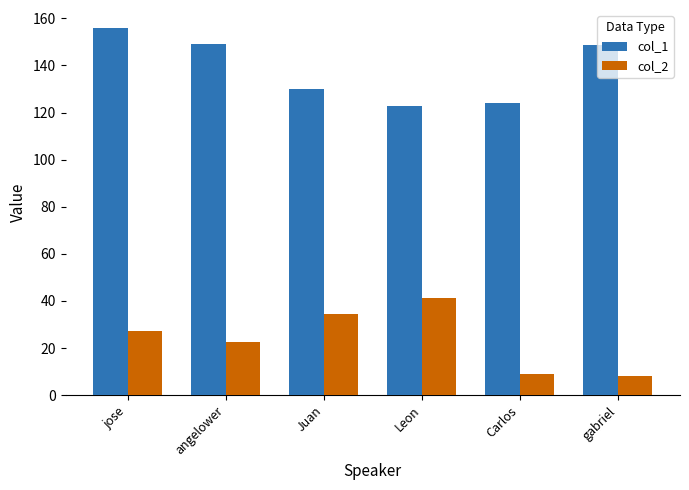

What is the sum of all col_2 values?

142.3